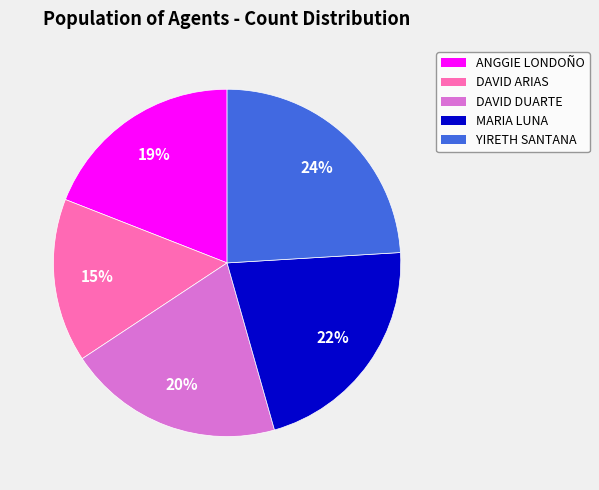

Count the number of slices in the pie.

5